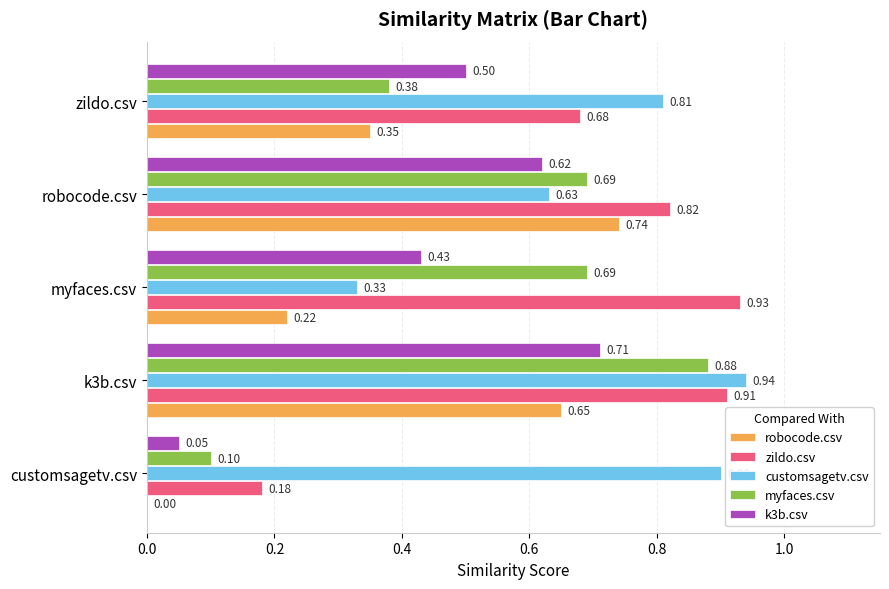

Which series changed the most between robocode.csv and zildo.csv?

robocode.csv